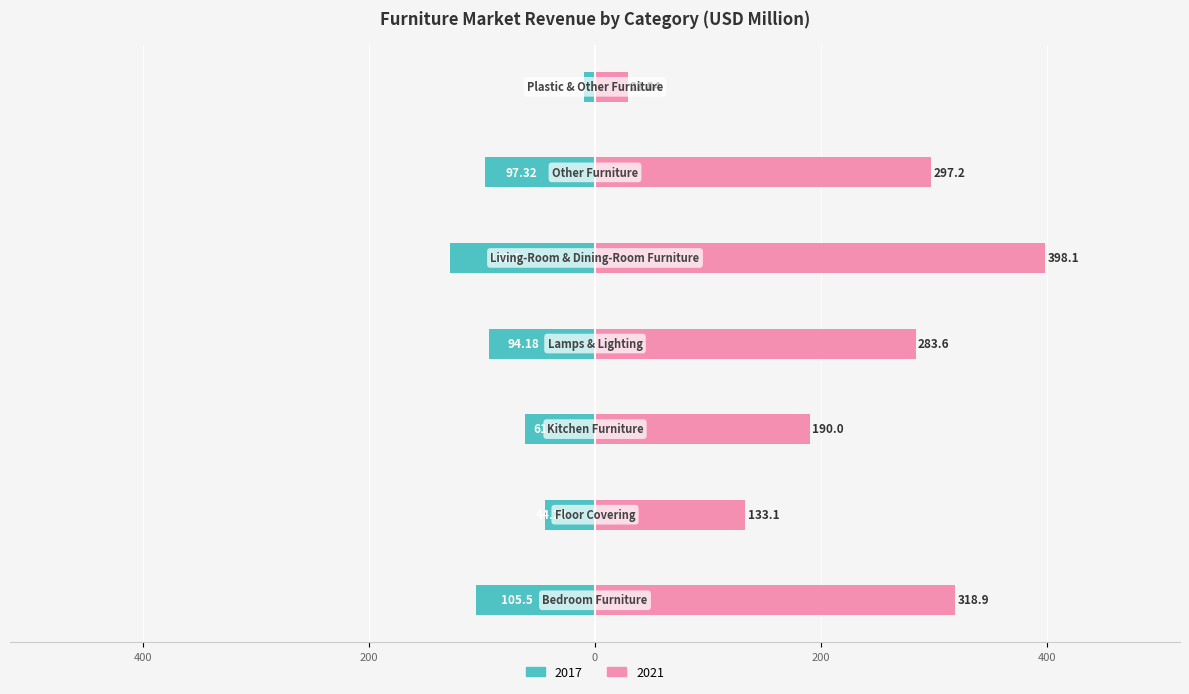

What is the difference between the second highest and second lowest values in the 2017 series?

61.2